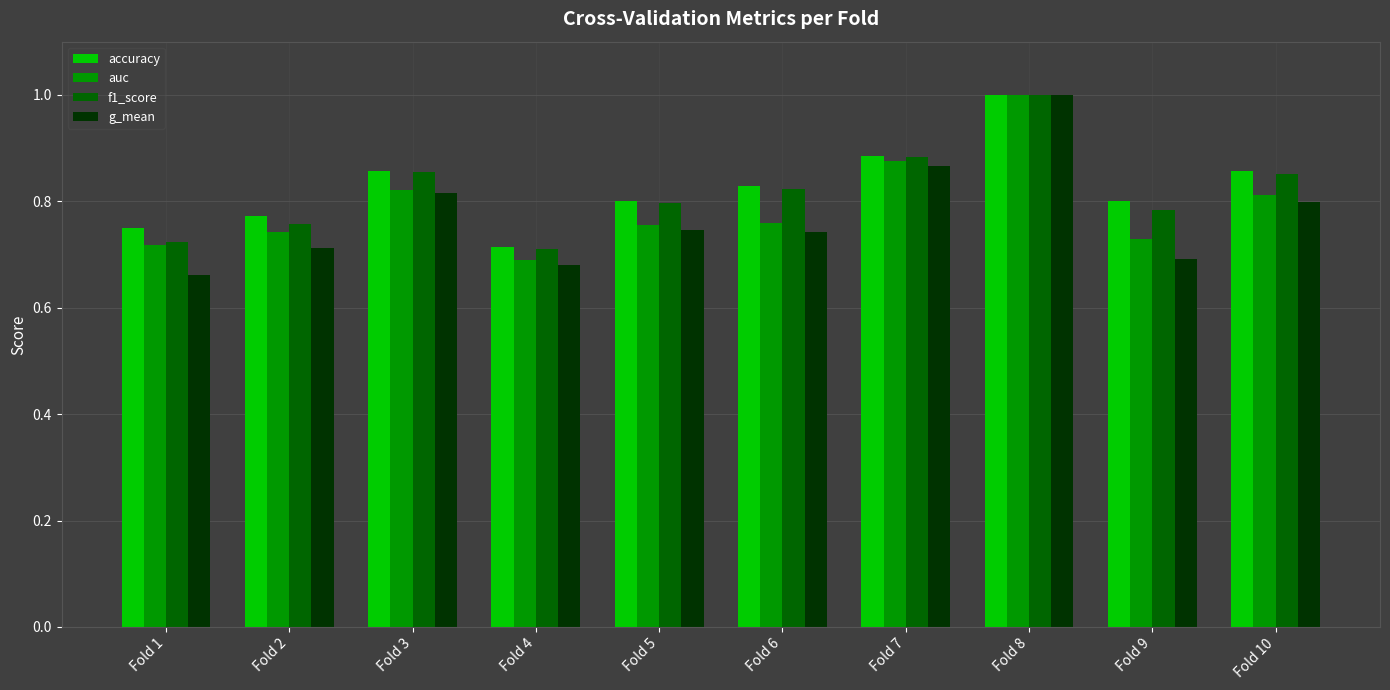

Which series changed the most between Fold 2 and Fold 8?

g_mean